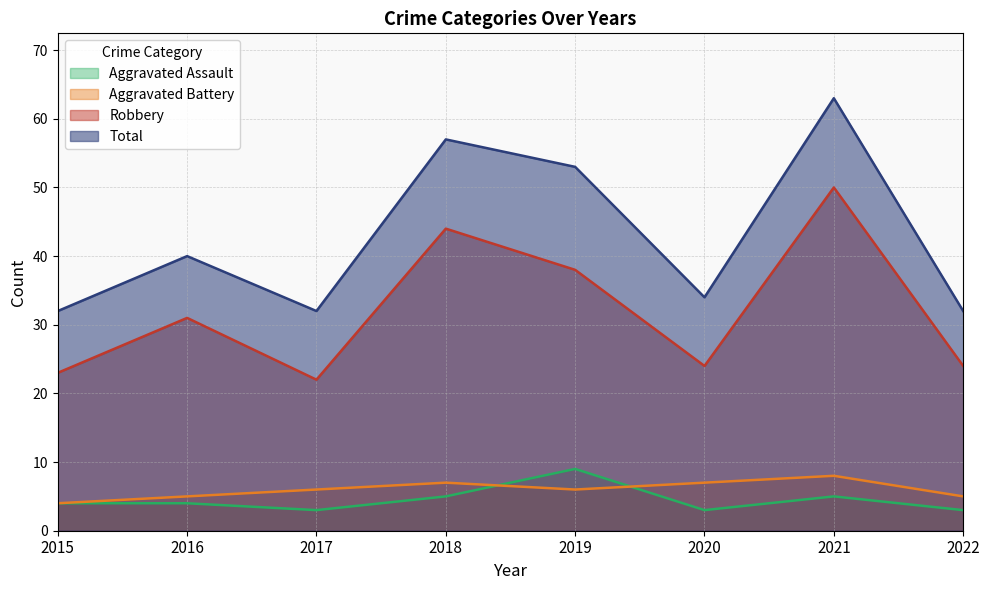

Rank the series by their maximum value, from lowest to highest.

Aggravated Battery, Aggravated Assault, Robbery, Total